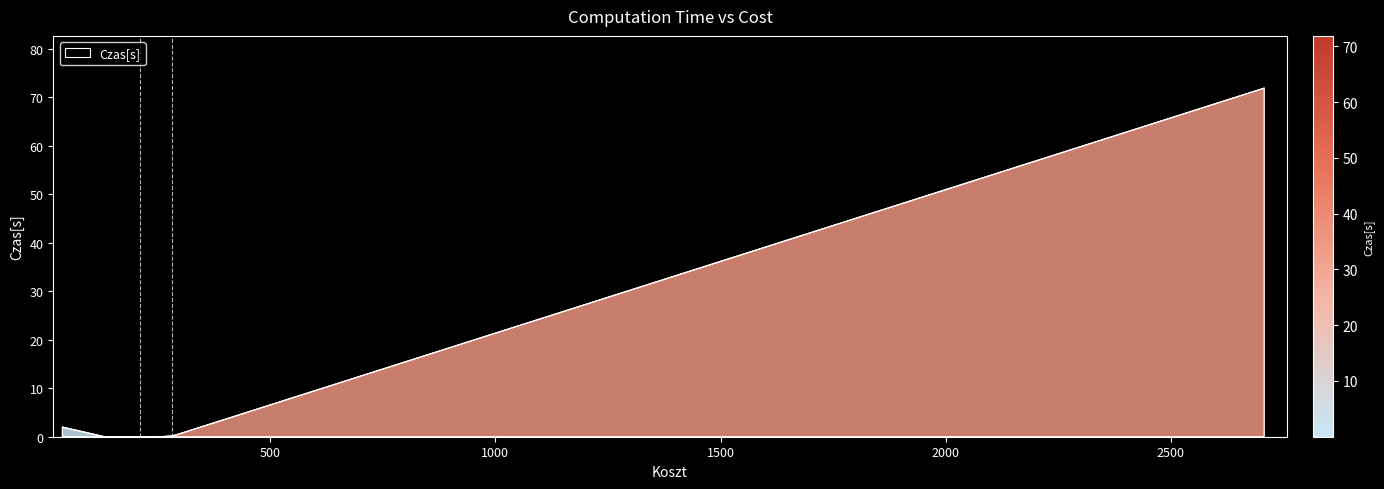

How many lines are shown in the chart?

1